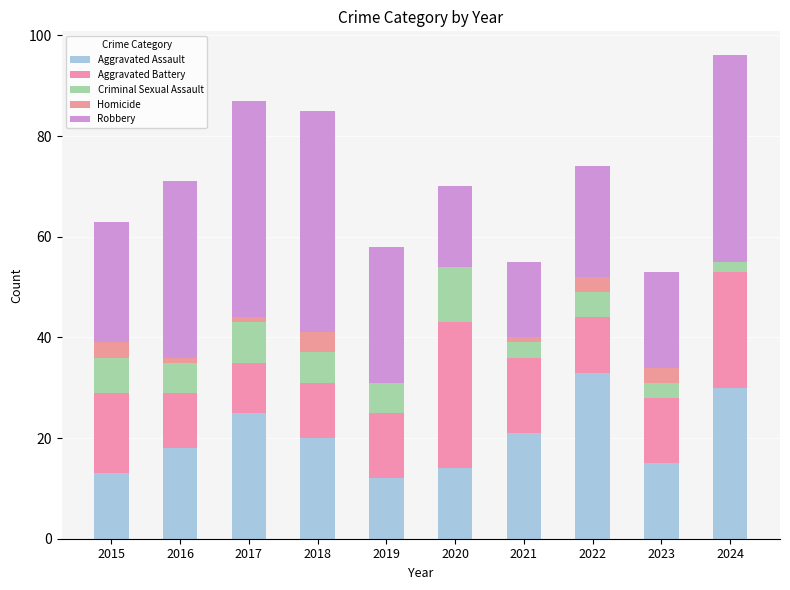

Are the bars horizontal?

No